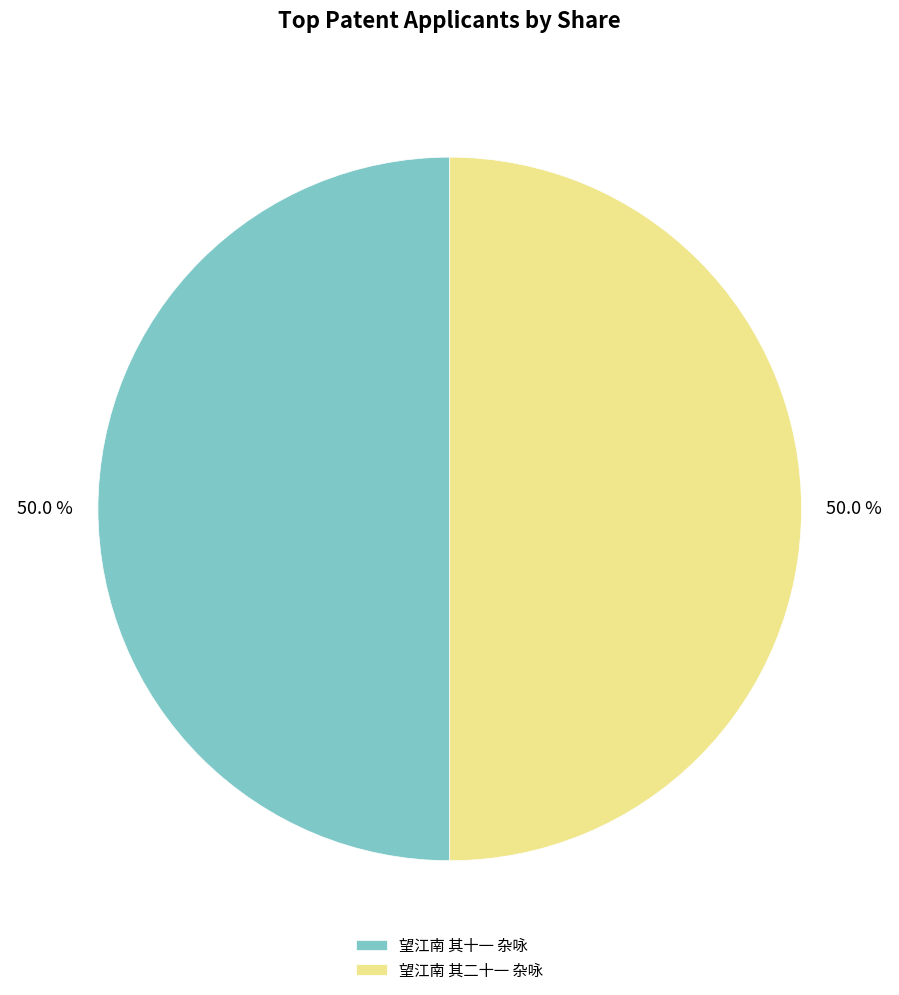

How many segments does this pie chart have?

2